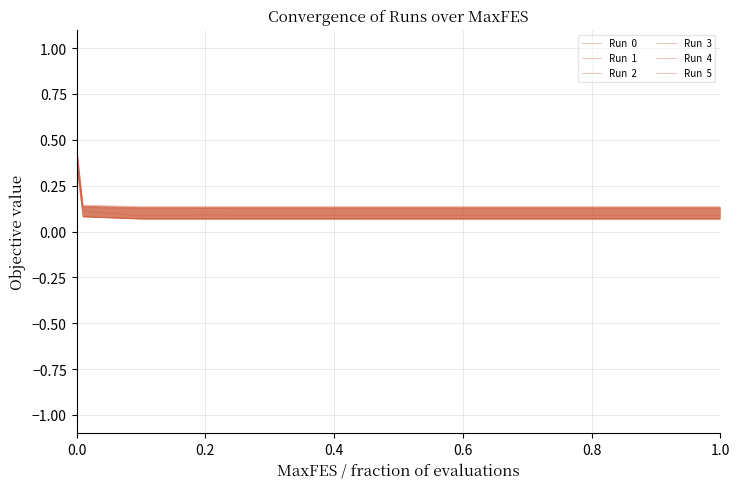

At which category does Run  1 reach its first local peak?

0.2